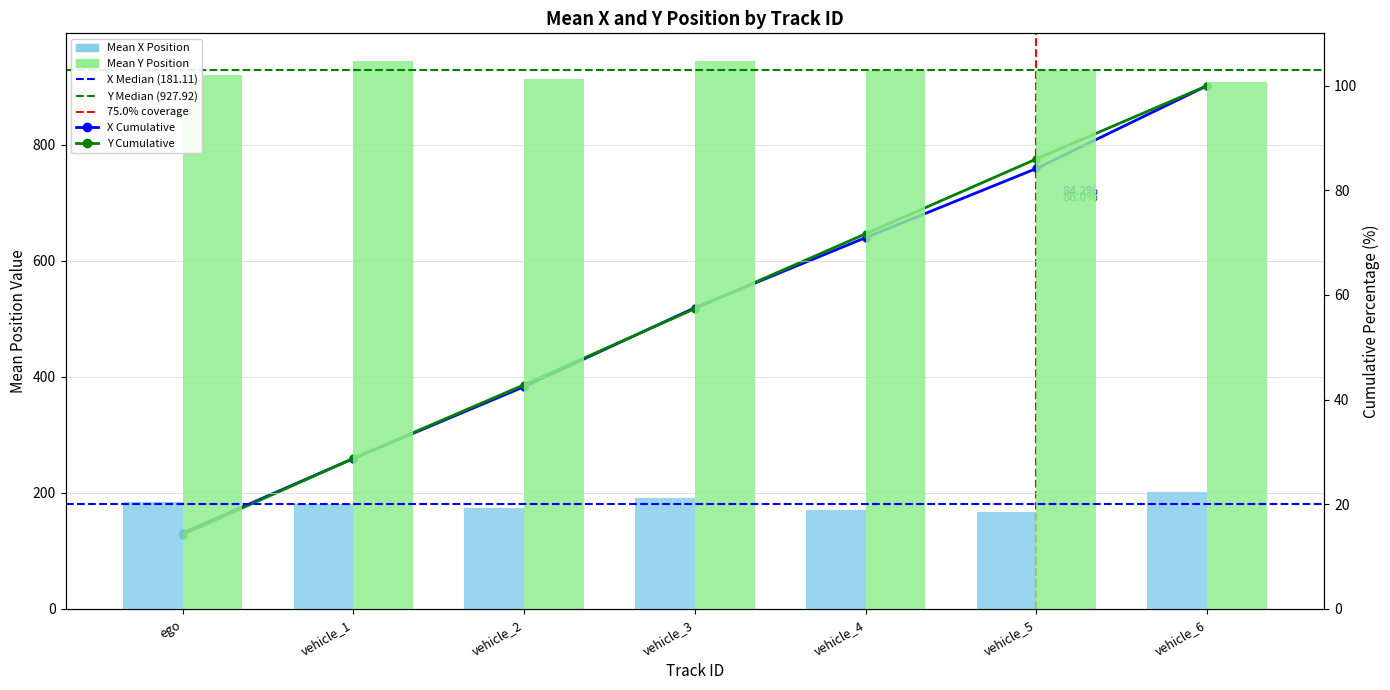

How many bars are there in total?

14